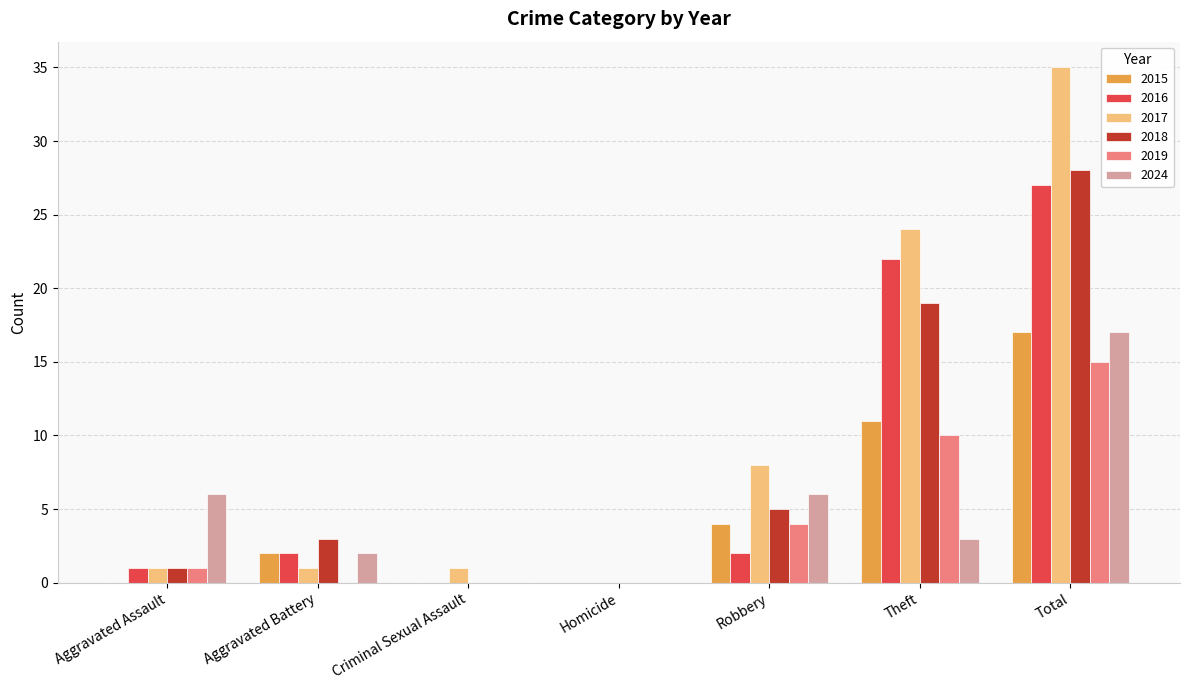

Which series changed the most between Aggravated Battery and Total?

2017